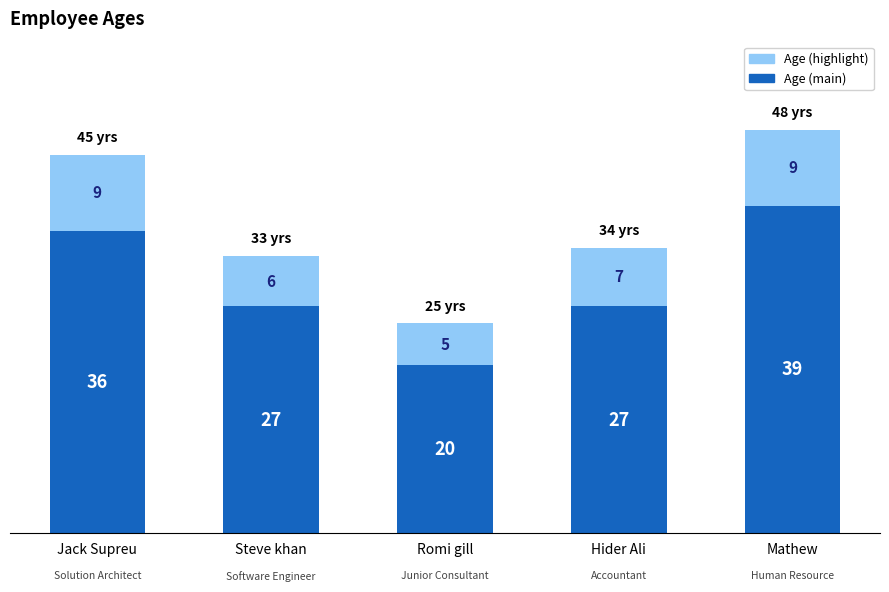

Reading left to right, transcribe the values for Age (main).

36	27	20	27	39